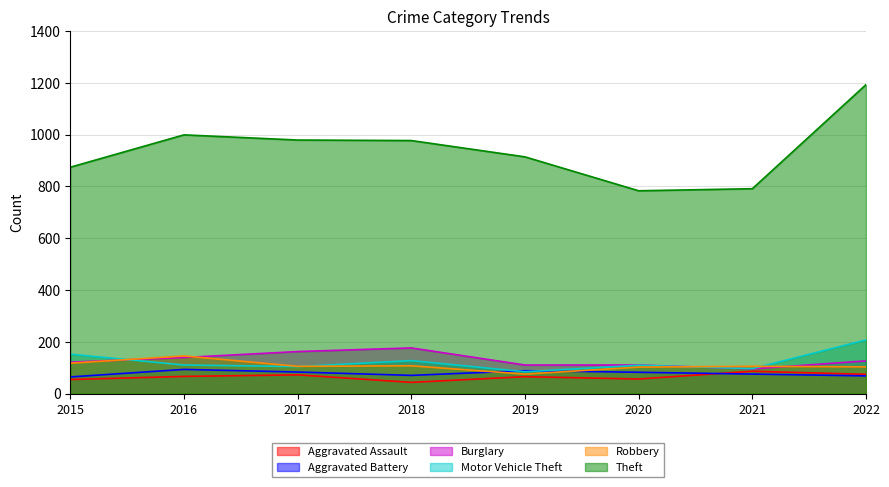

List the series in order of their peak value, highest first.

Theft, Motor Vehicle Theft, Burglary, Robbery, Aggravated Battery, Aggravated Assault